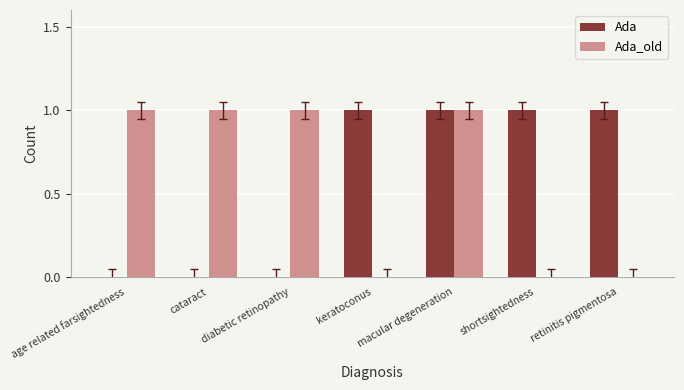

What is the spread (max minus min) of values at cataract?

1